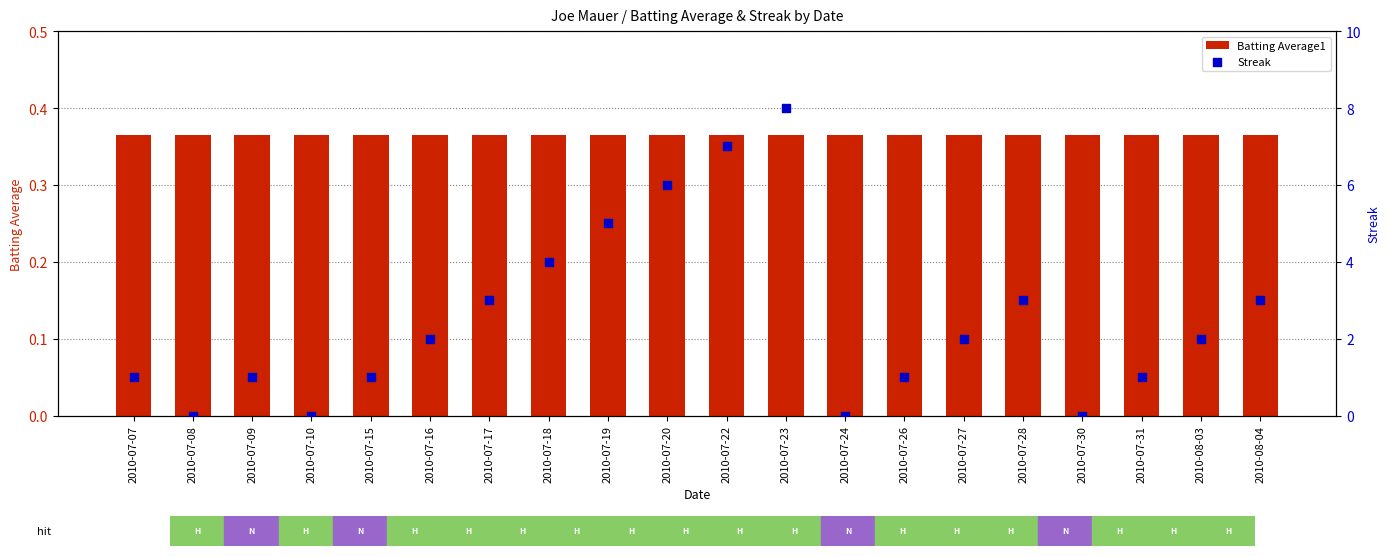

Which series has the largest total across all categories?

Streak